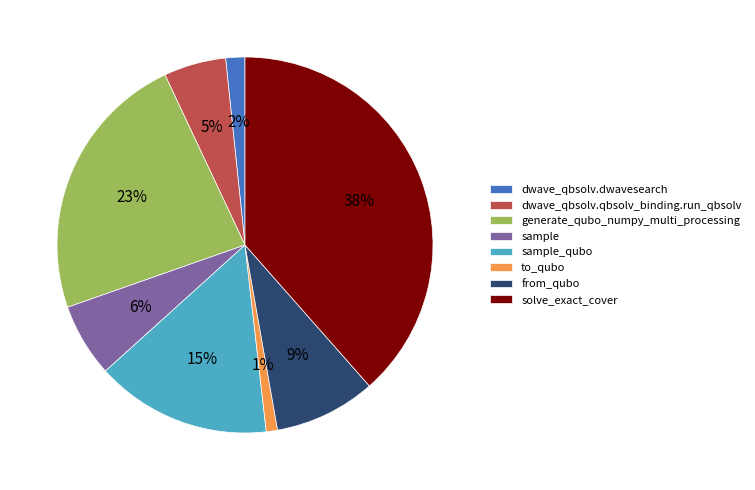

Is there any slice that represents more than half of the pie?

No